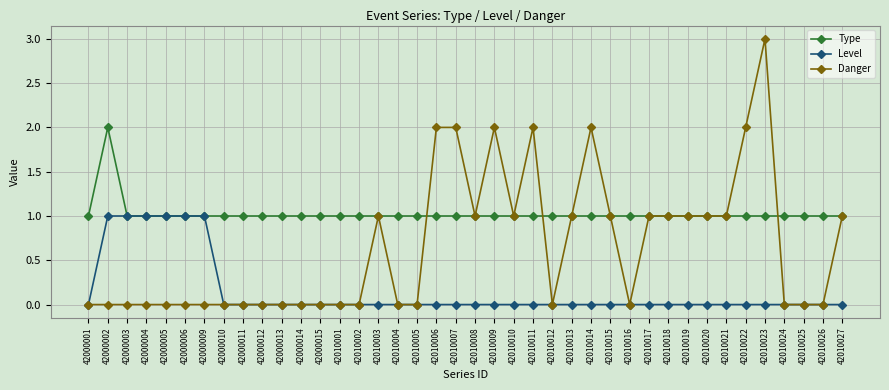

Is this an area chart (filled region under the line)?

No